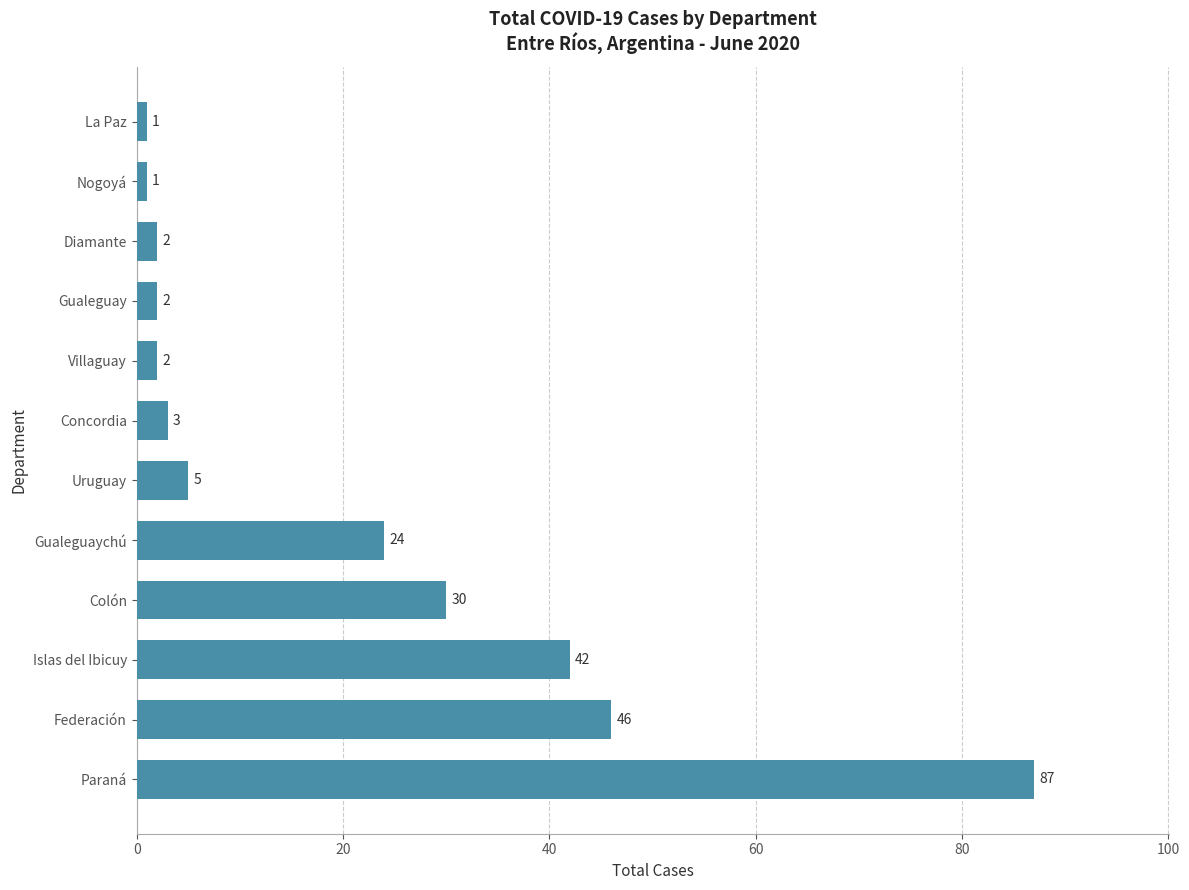

What is the change in value from Federación to Gualeguay?

-44